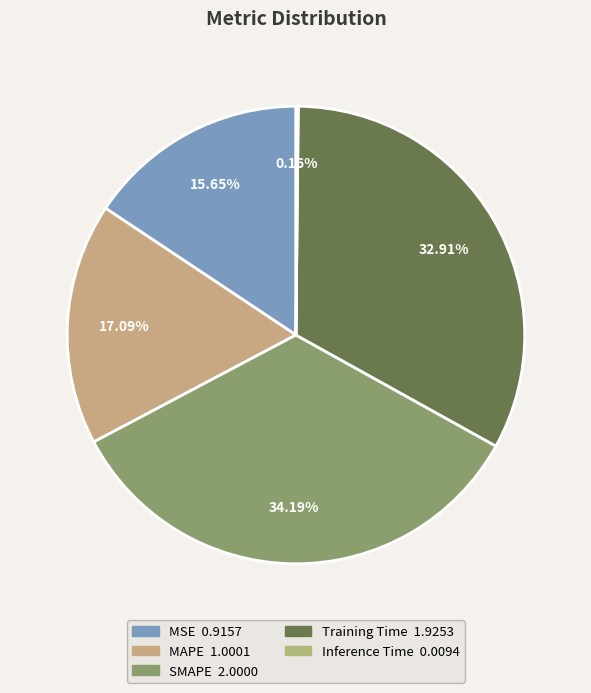

What is the change in value from MSE to Training Time?

+1.0